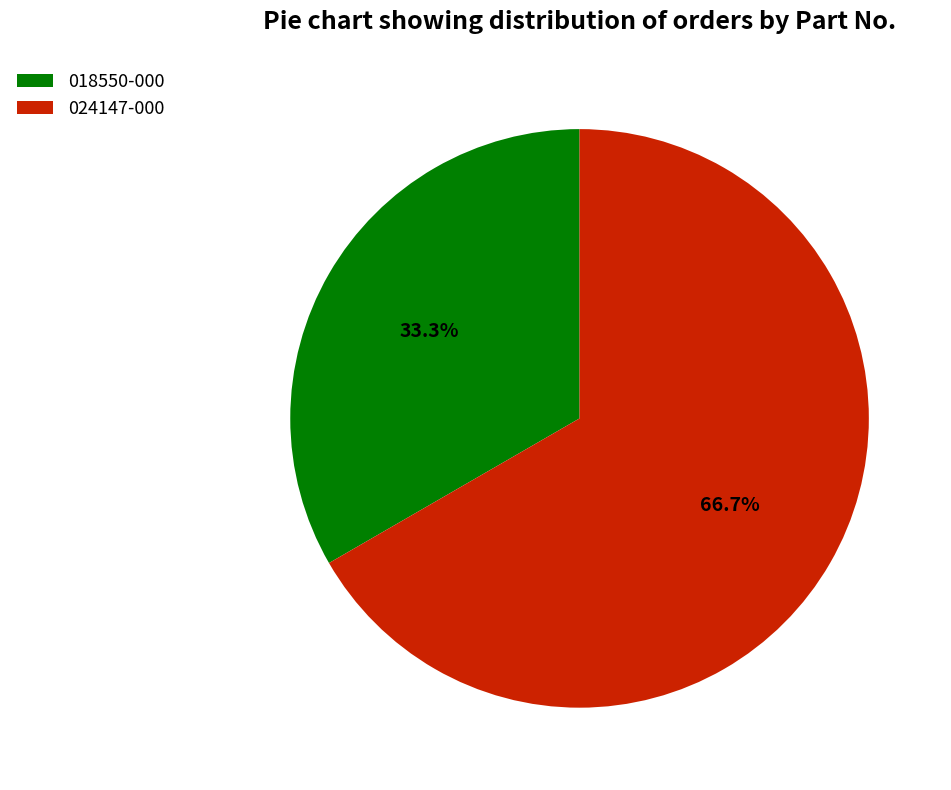

To the nearest percent, what portion does 018550-000 represent?

33%